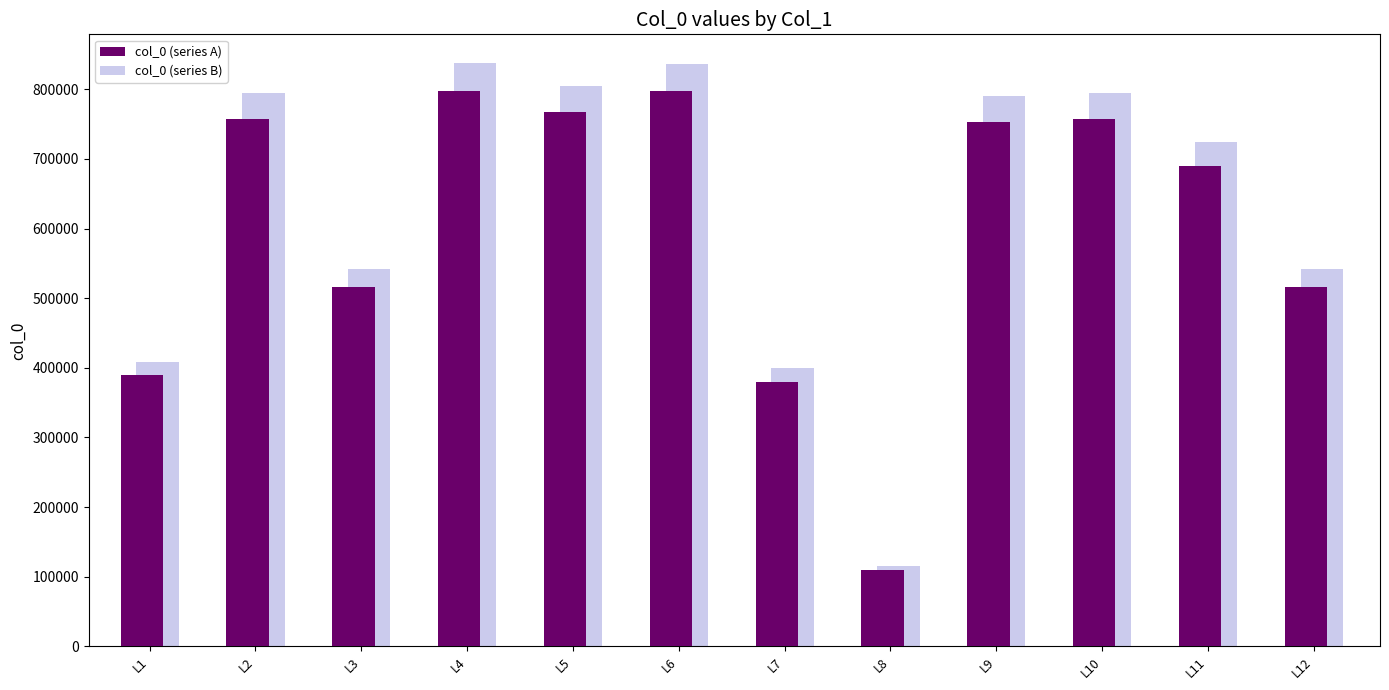

How many distinct data groups are displayed?

2